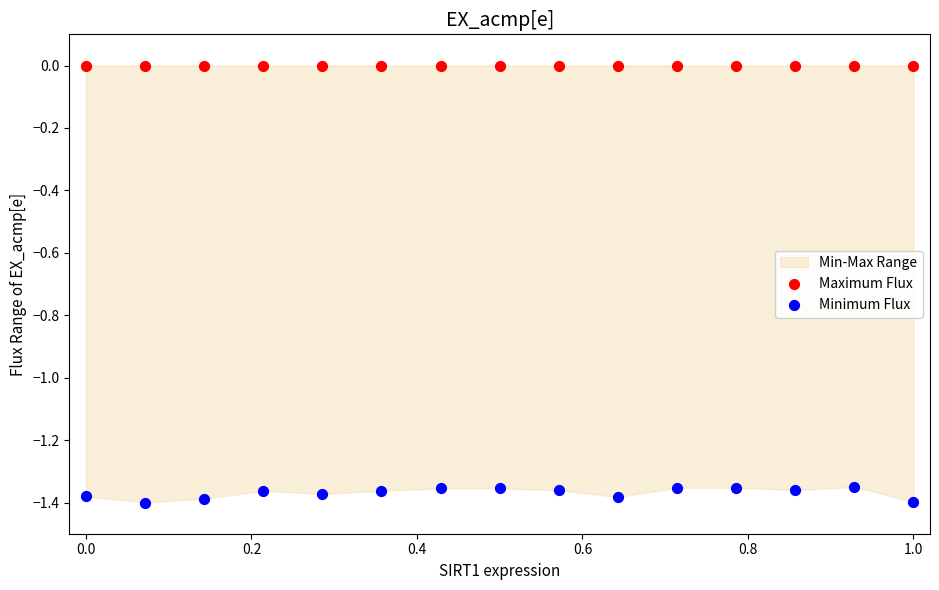

Which series contains the highest Y value?

Maximum Flux